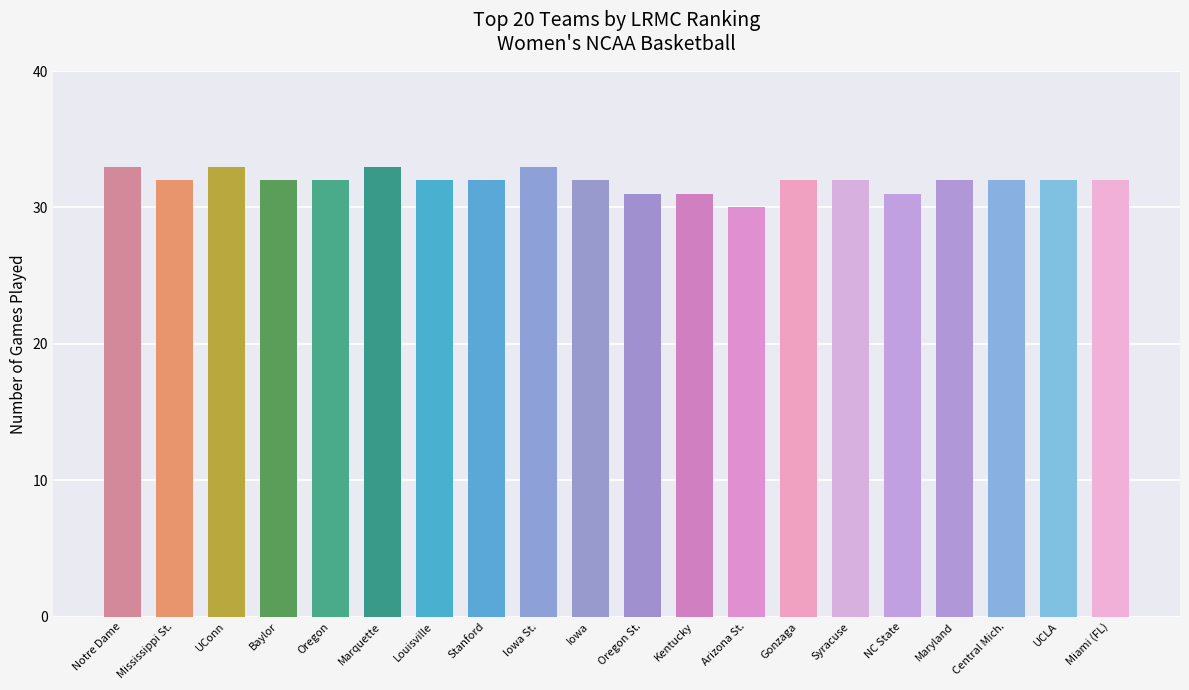

What is the minimum value shown in the chart?

30